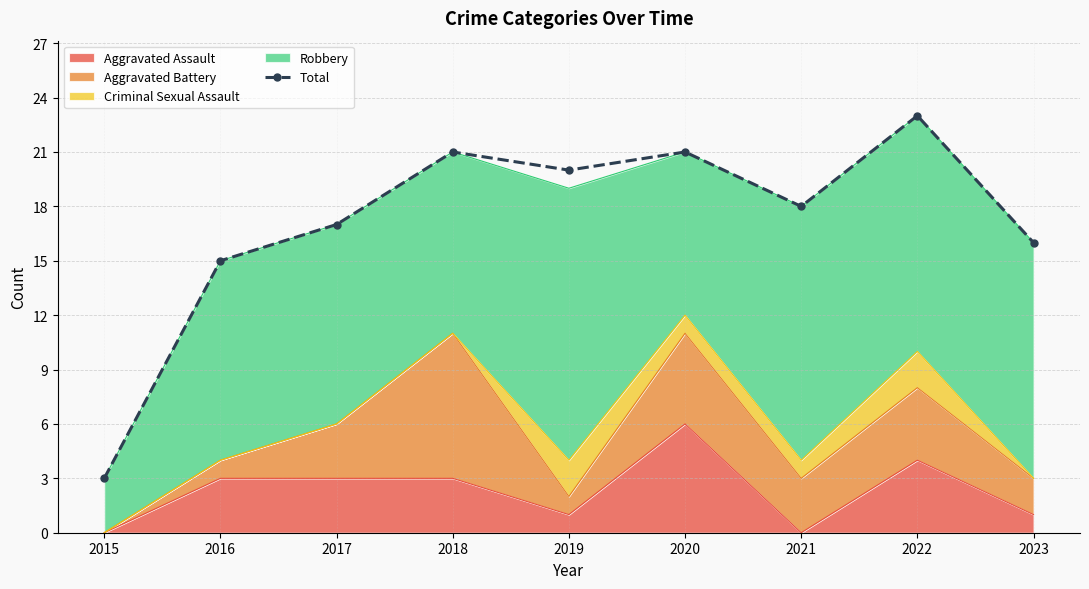

True or false: the data has more than 2 interior local peaks.

True